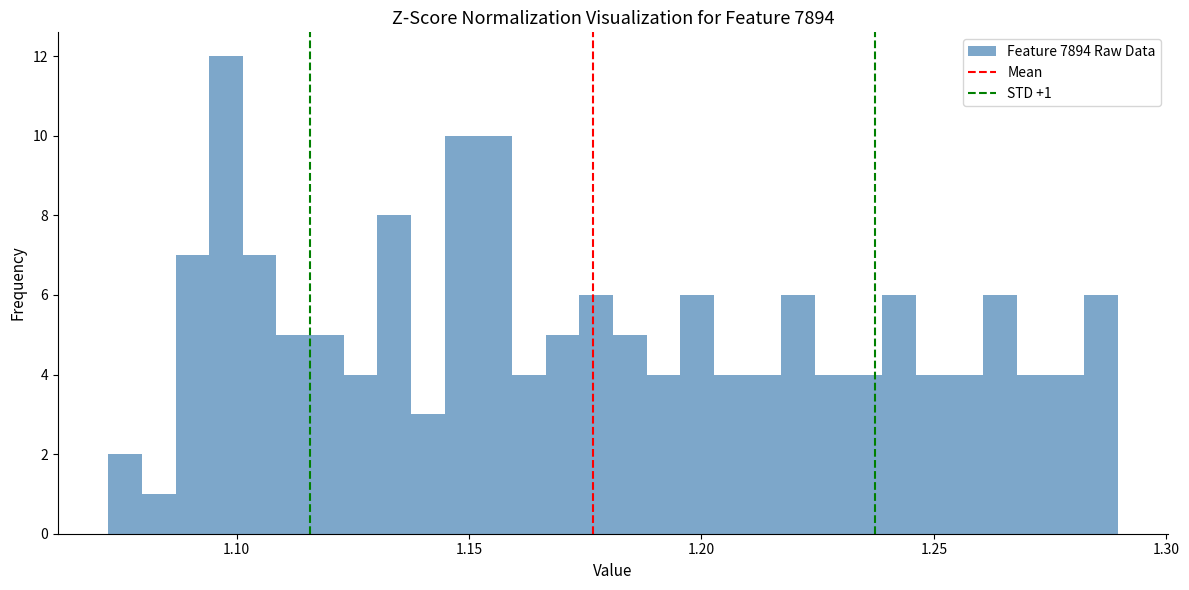

Read against the x-axis, roughly where is the centre of the tallest bar?

1.100